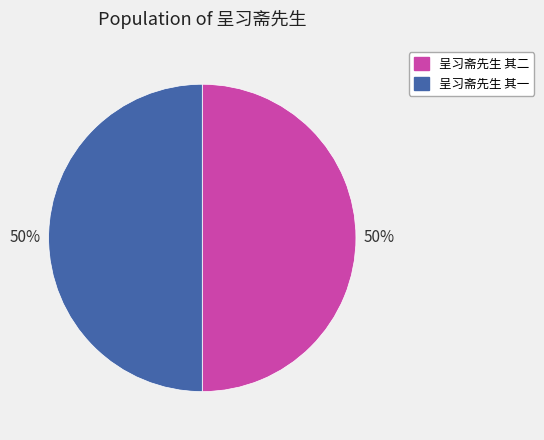

What is the ratio of the value at 呈习斋先生 其一 to the value at 呈习斋先生 其二?

1.0